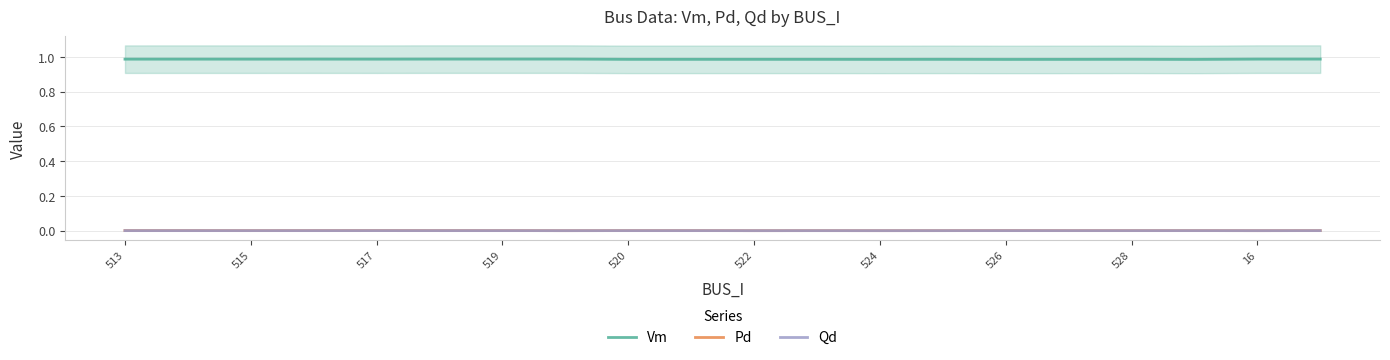

Which series has the largest range (max minus min)?

Vm